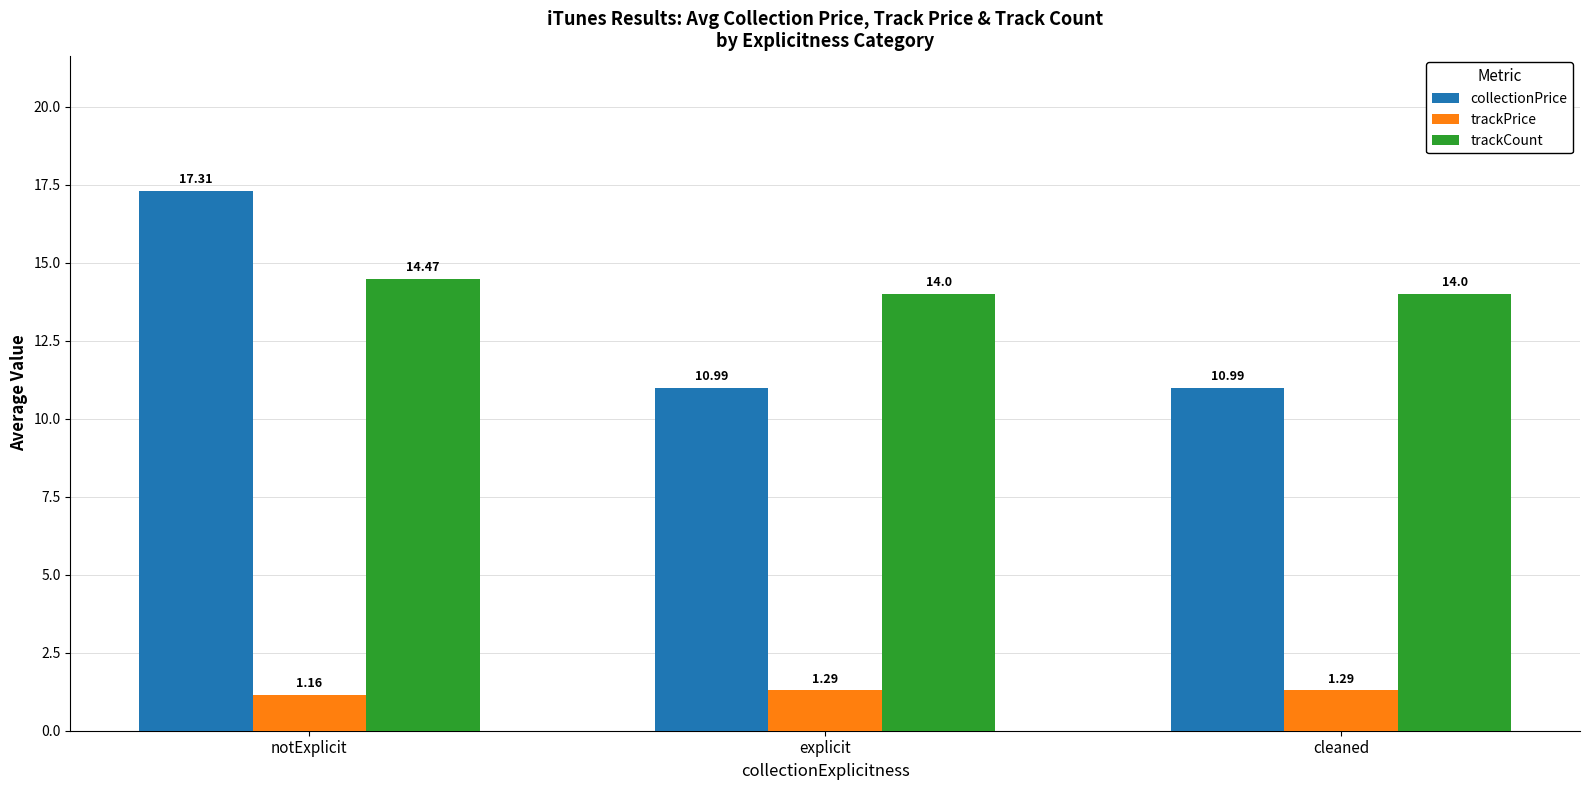

Rank the series by their maximum value, from highest to lowest.

collectionPrice, trackCount, trackPrice